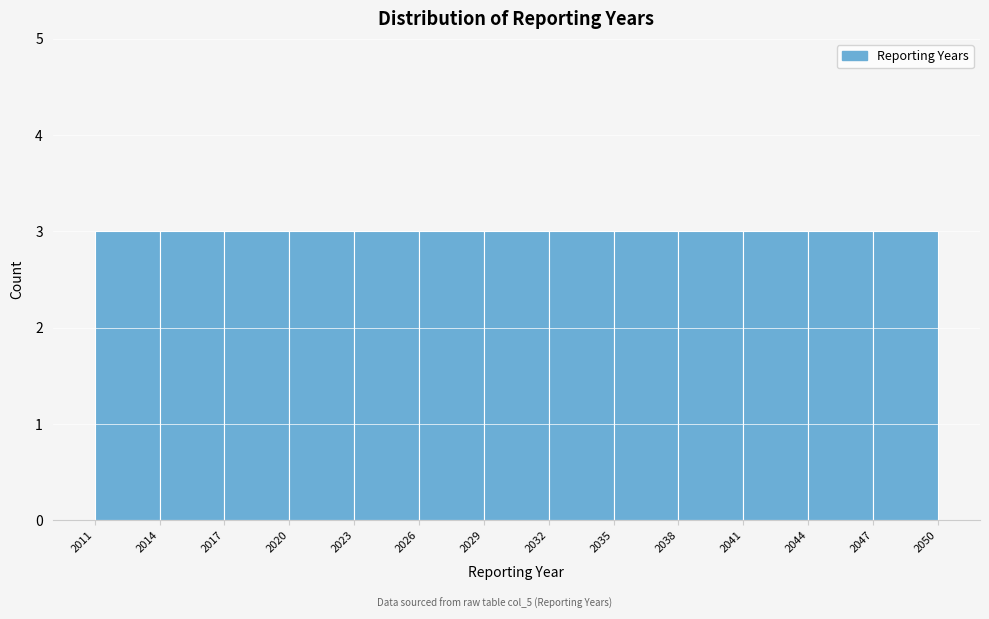

Reading left to right, list every bar in this chart as the range it spans on the x-axis followed by its height. The values are not printed on the chart, so give them approximately, as read against the axis.

2011 to 2014: 3
2014 to 2017: 3
2017 to 2020: 3
2020 to 2023: 3
2023 to 2026: 3
2026 to 2029: 3
2029 to 2032: 3
2032 to 2035: 3
2035 to 2038: 3
2038 to 2041: 3
2041 to 2044: 3
2044 to 2047: 3
2047 to 2050: 3